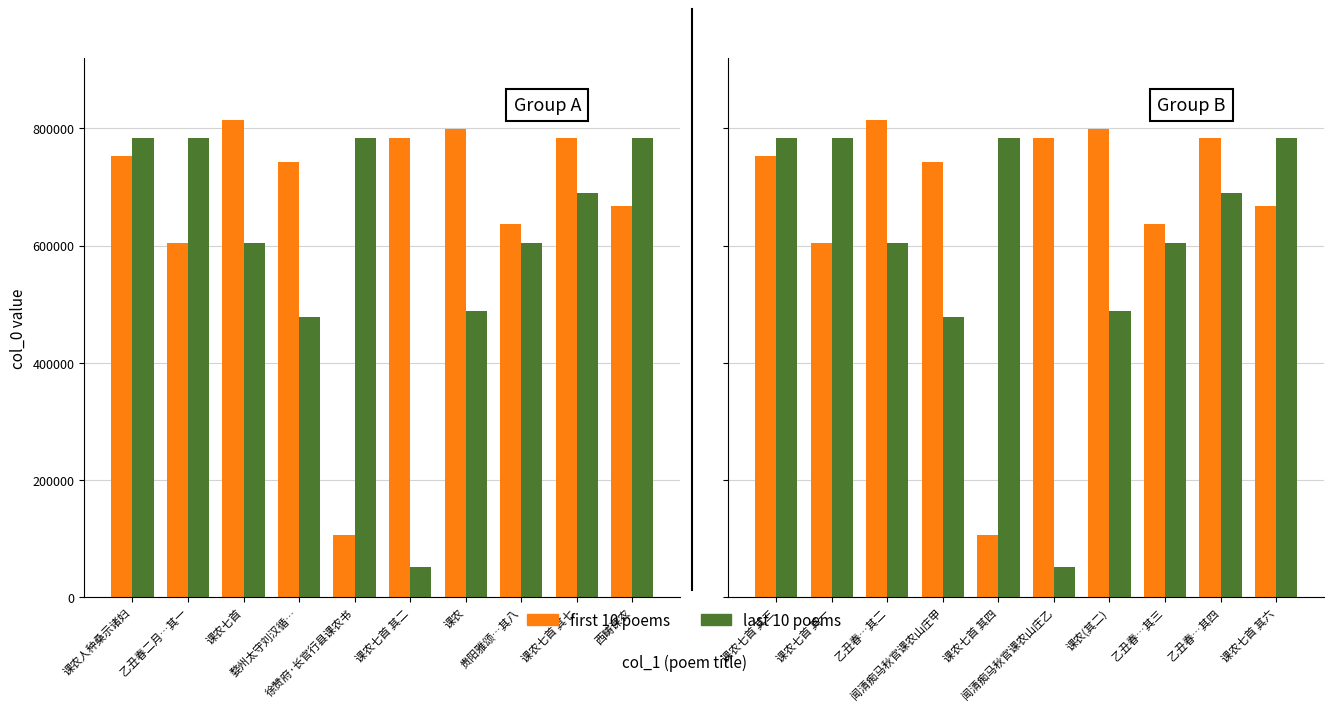

What is the value of the first 10 poems bar at the 6th from the left?

783893